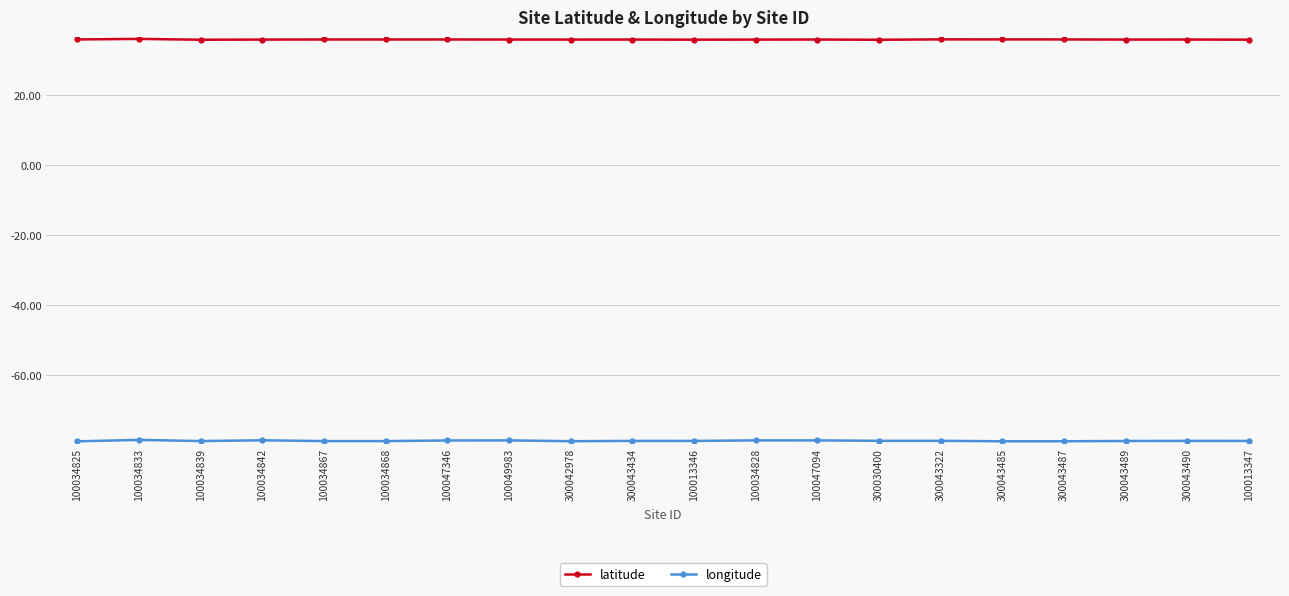

Does the chart have visible grid lines?

Yes